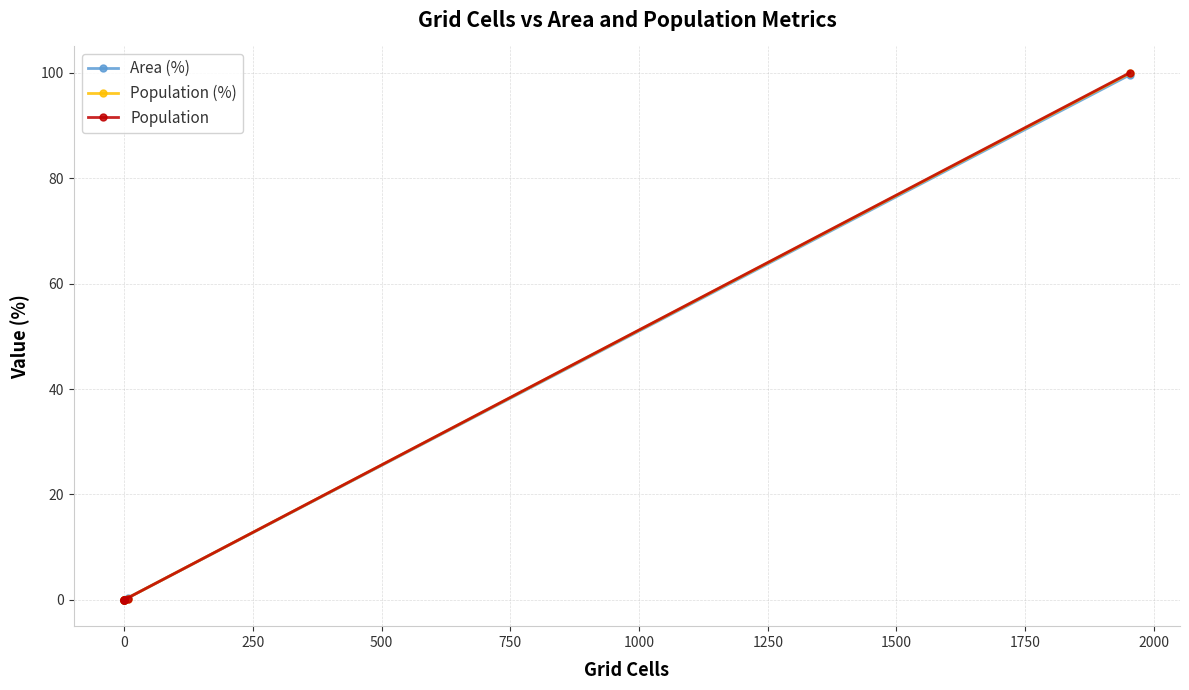

Reading left to right, extract all data points from this chart.

Area (%): 0.0	0.0	0.4	0.0	0.0	99.6
Population (%): 0.0	0.0	0.1	0.0	0.0	99.9
Population: 0.0	0.0	0.1	0.0	0.0	100.0